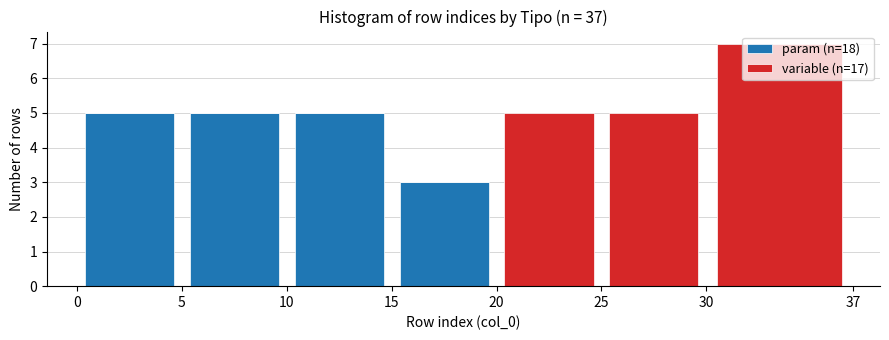

Which range on the x-axis has the tallest stacked bar (by total height)?

30 to 37